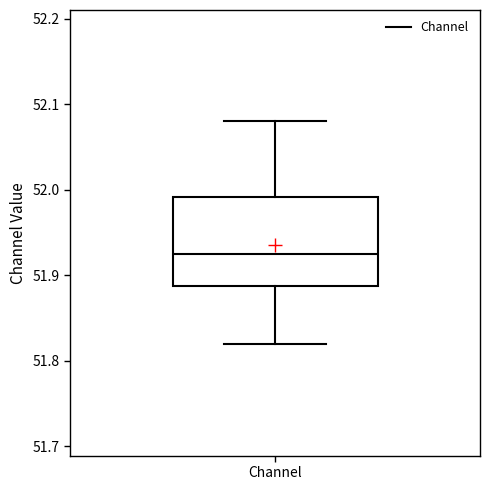

Where does the upper whisker of the box for Channel end on the y-axis? The values are not printed on the chart, so give them approximately, as read against the axis.

52.08